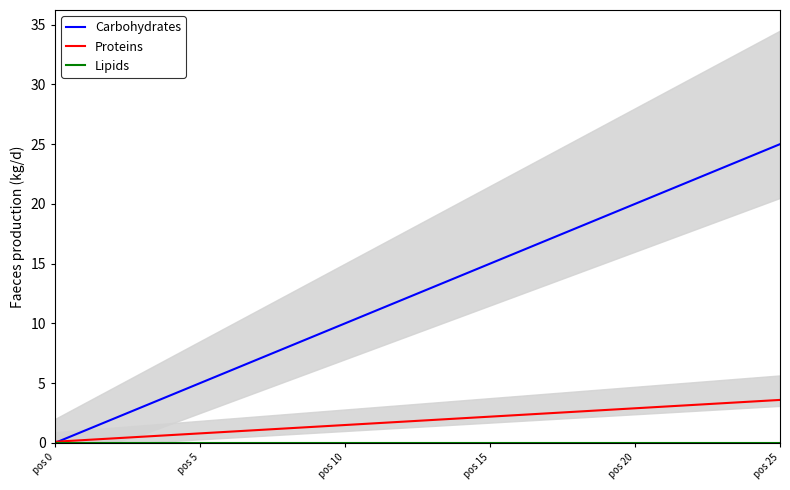

What is the average value of the Carbohydrates series?

12.5